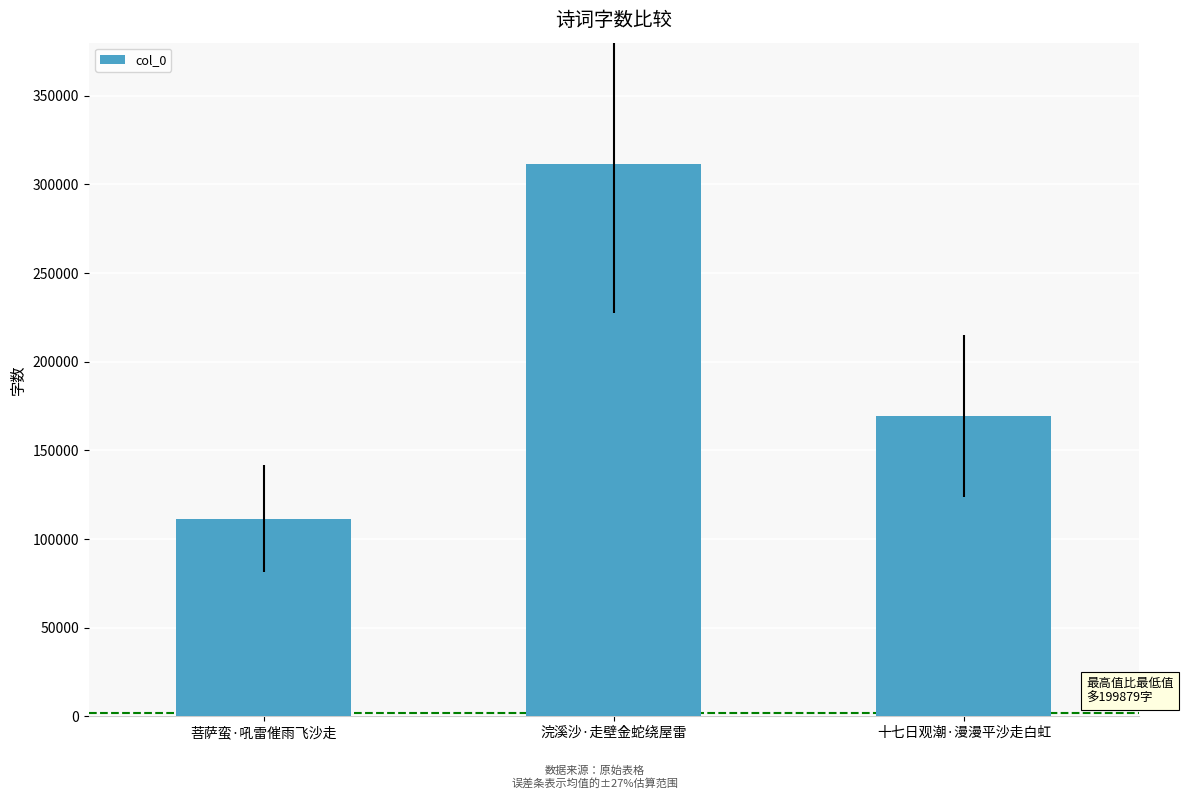

Are the bars grouped side by side (vs. stacked)?

No